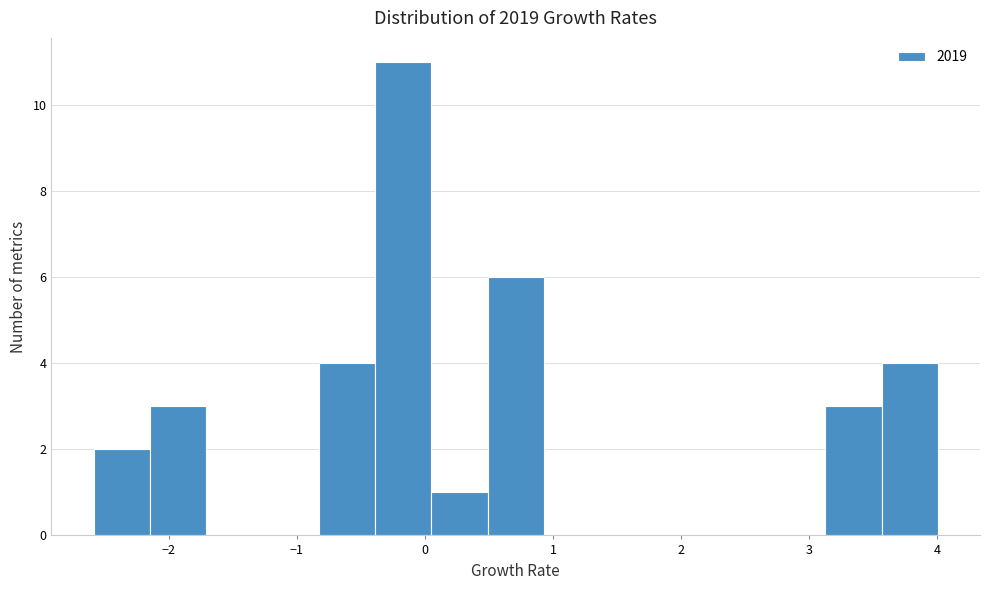

Reading left to right, list every bar in this chart as the range it spans on the x-axis followed by its height. Neither the bar edges nor the heights are printed on the chart, so give them approximately, as read against the axes.

-2.6 to -2.1: 2
-2.1 to -1.7: 3
-1.7 to -1.3: 0
-1.3 to -0.8: 0
-0.8 to -0.4: 4
-0.4 to 0.0: 11
0.0 to 0.5: 1
0.5 to 0.9: 6
0.9 to 1.4: 0
1.4 to 1.8: 0
1.8 to 2.2: 0
2.2 to 2.7: 0
2.7 to 3.1: 0
3.1 to 3.6: 3
3.6 to 4.0: 4